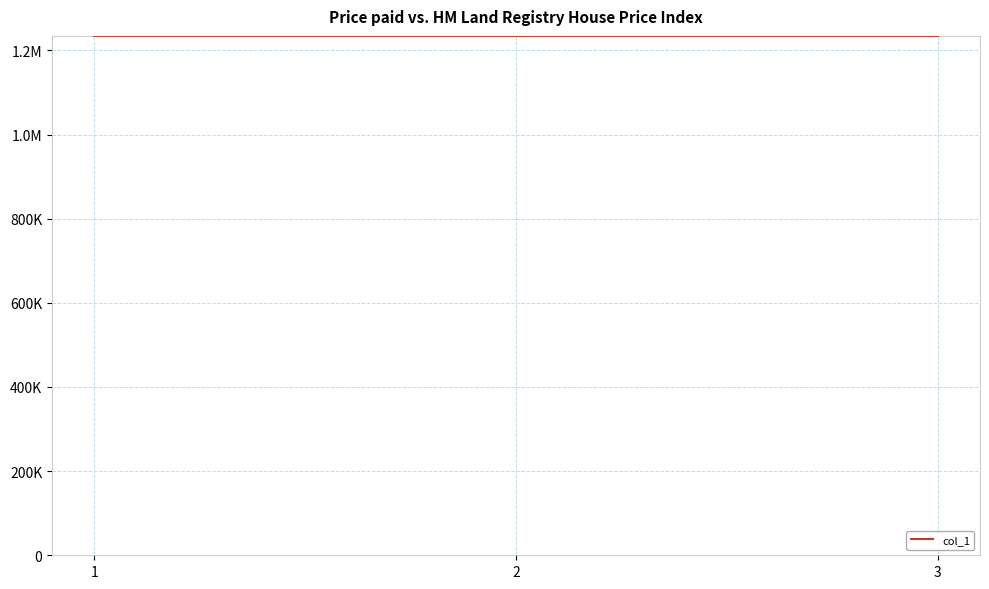

At which category does the chart reach its peak across all series?

3